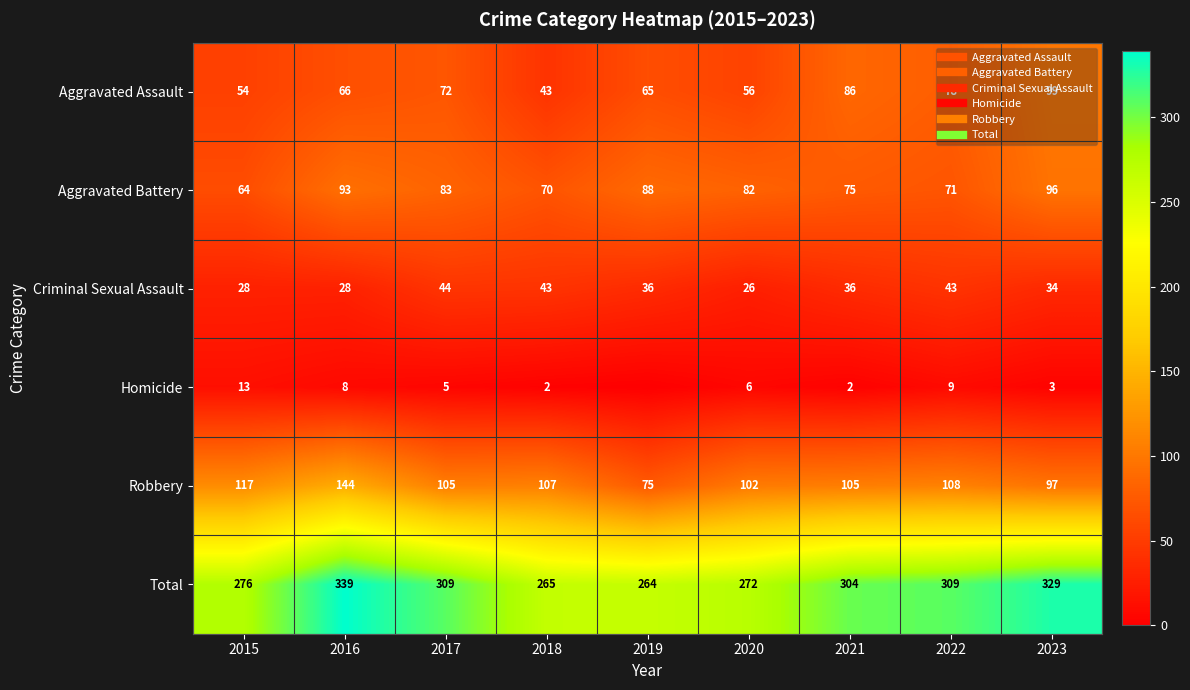

What is the difference between the second highest and second lowest values in the Criminal Sexual Assault series?

15